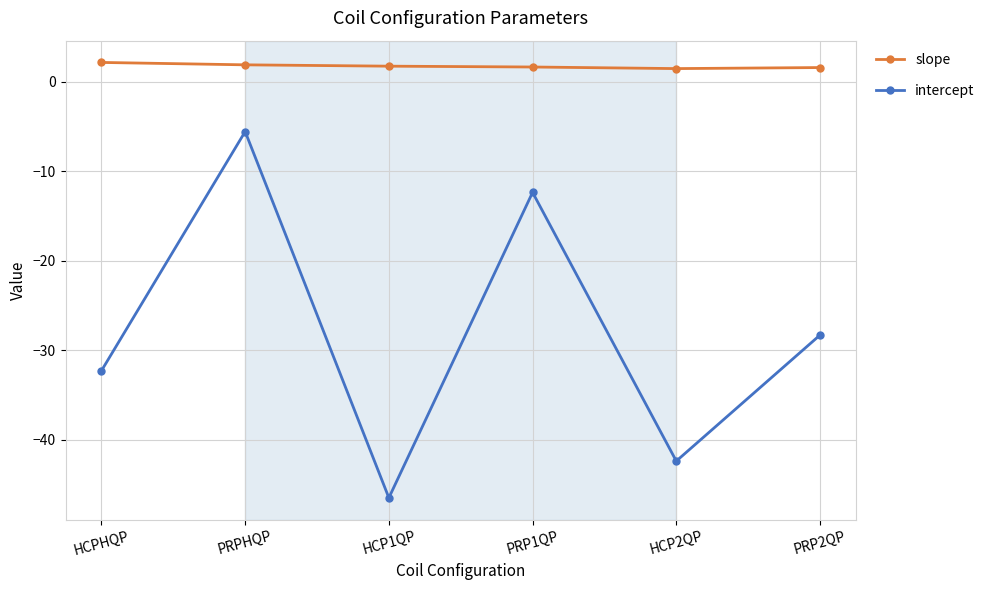

What is the sum of the slope values at HCP2QP and PRP1QP?

3.1